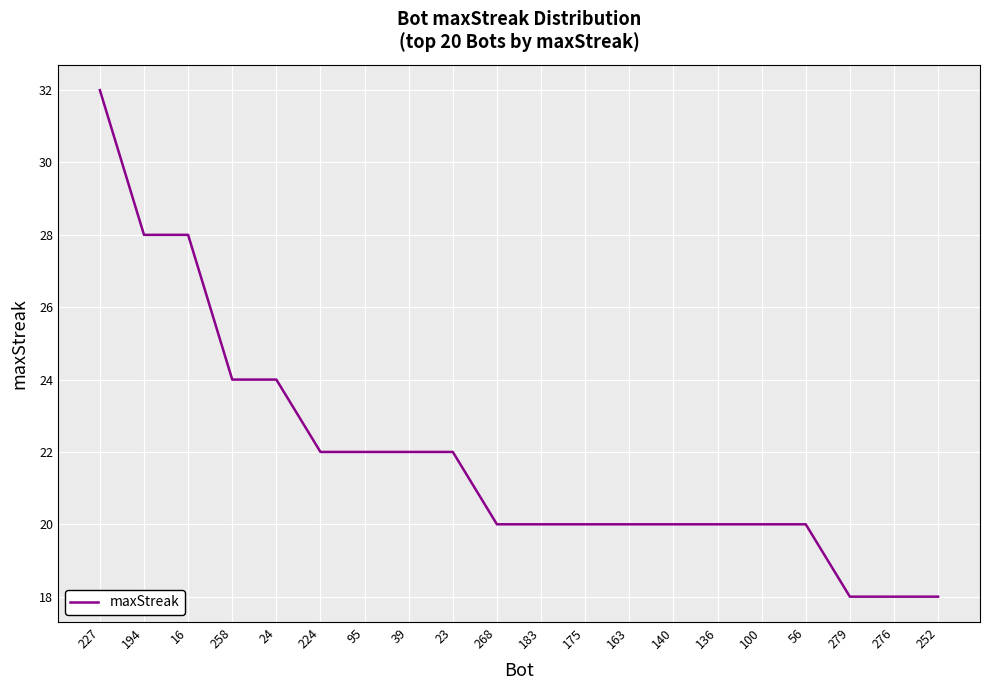

What is the difference between the values at 227 and 95?

10